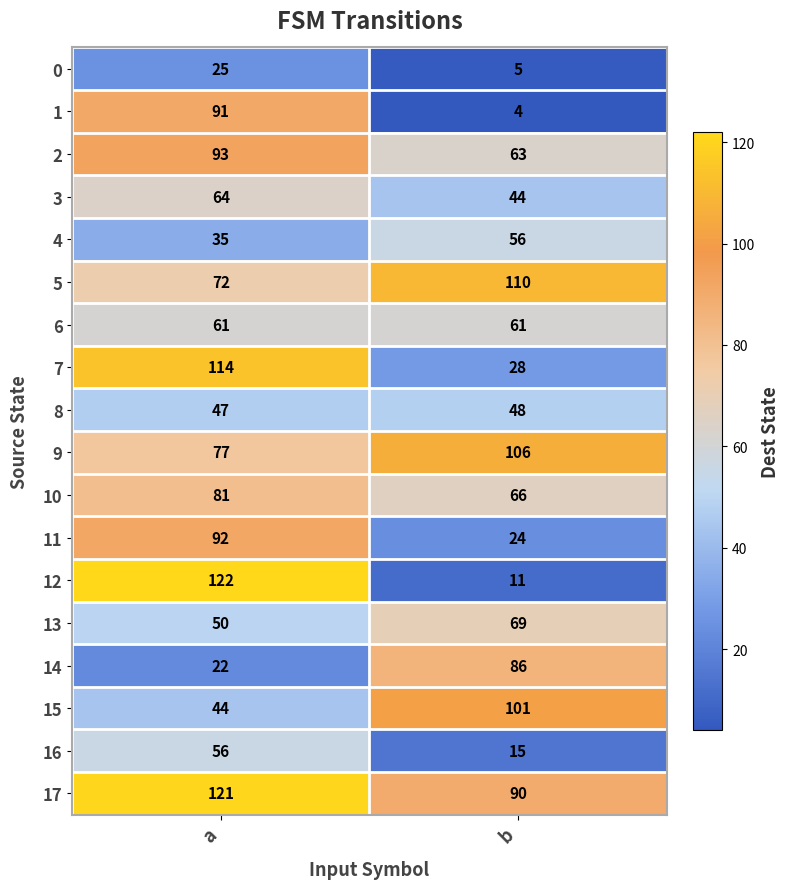

Rank the series at b from highest to lowest value.

5, 9, 15, 17, 14, 13, 10, 2, 6, 4, 8, 3, 7, 11, 16, 12, 0, 1